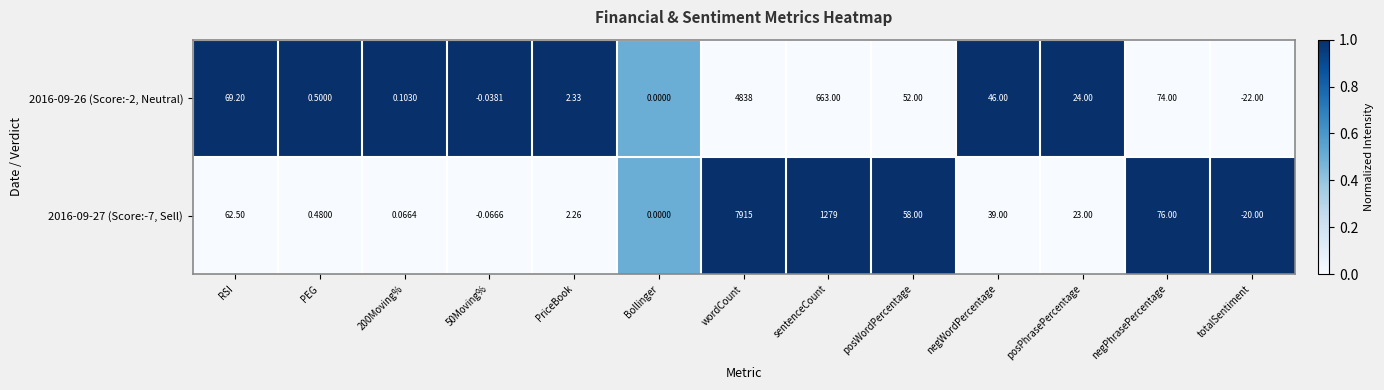

Is the value of 2016-09-26 (Score:-2, Neutral) at PEG greater than the value of 2016-09-27 (Score:-7, Sell) at posPhrasePercentage?

No